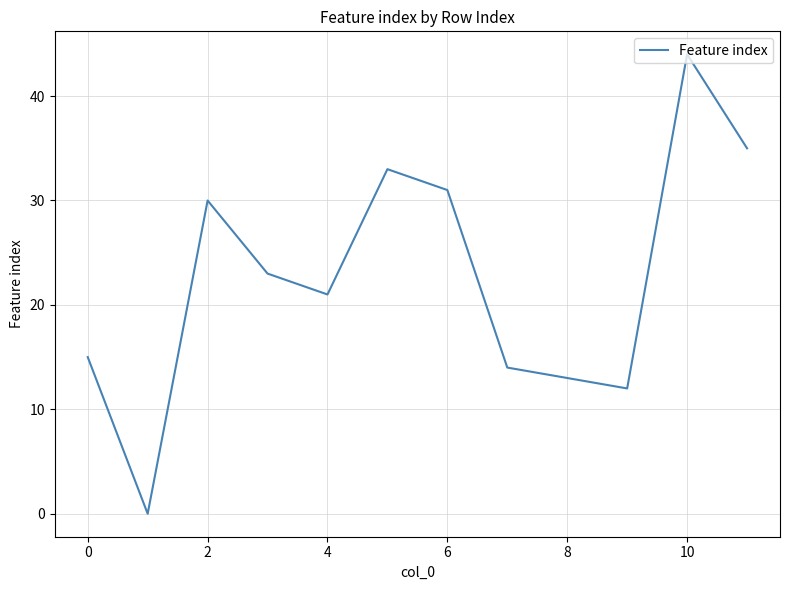

What is the difference between the maximum and minimum values?

44